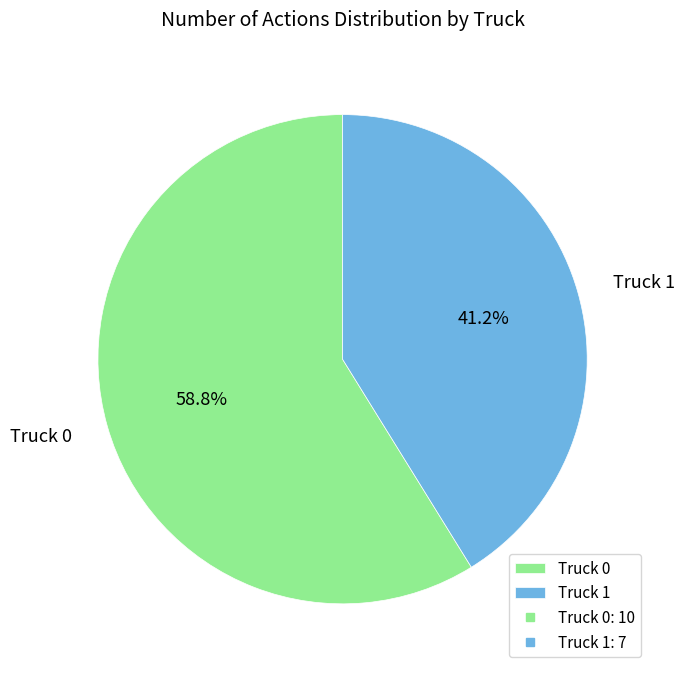

Which has a higher value, Truck 0 or Truck 1?

Truck 0